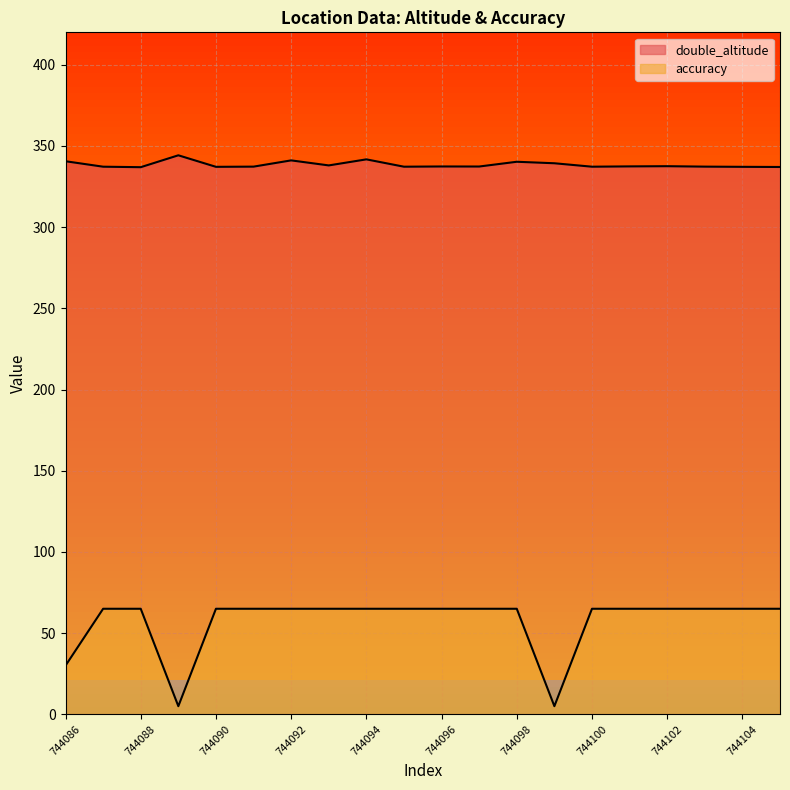

How many interior local peaks does the double_altitude series have?

6